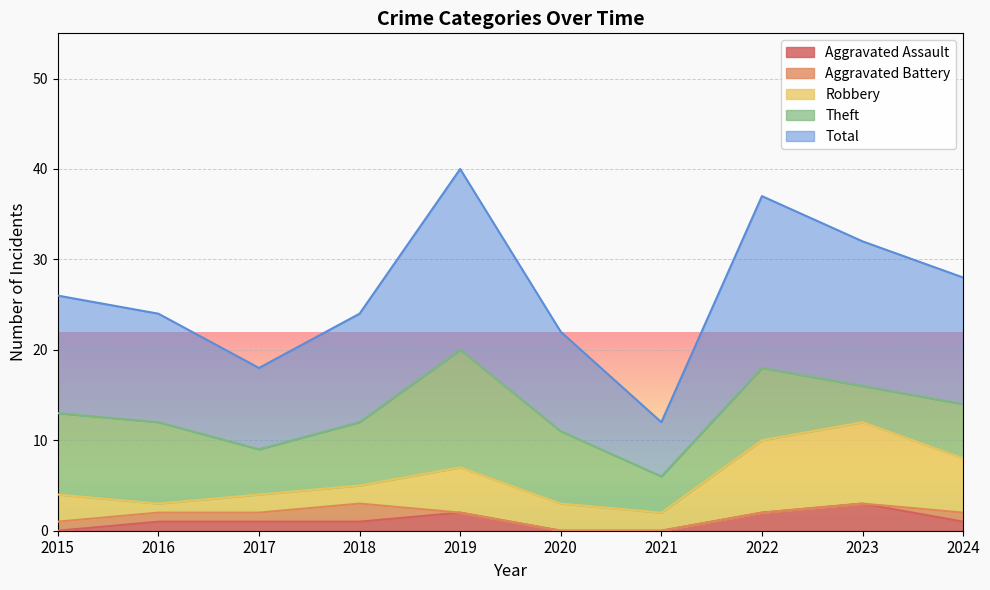

True or false: Robbery and Theft cross at least once.

False